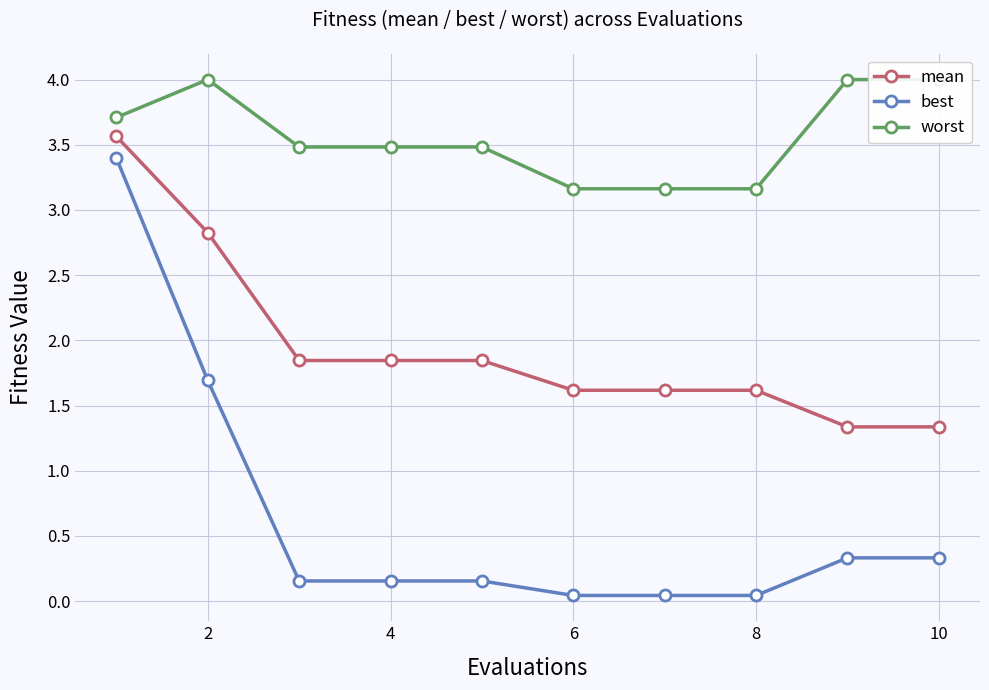

Which series has the largest range (max minus min)?

best